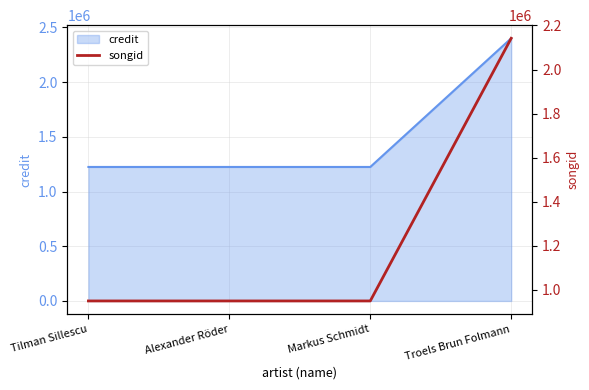

What is the lowest value of the credit series?

1224229